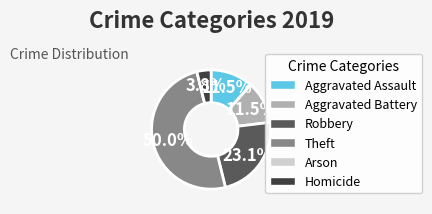

To the nearest percent, what is the average slice percentage?

17%